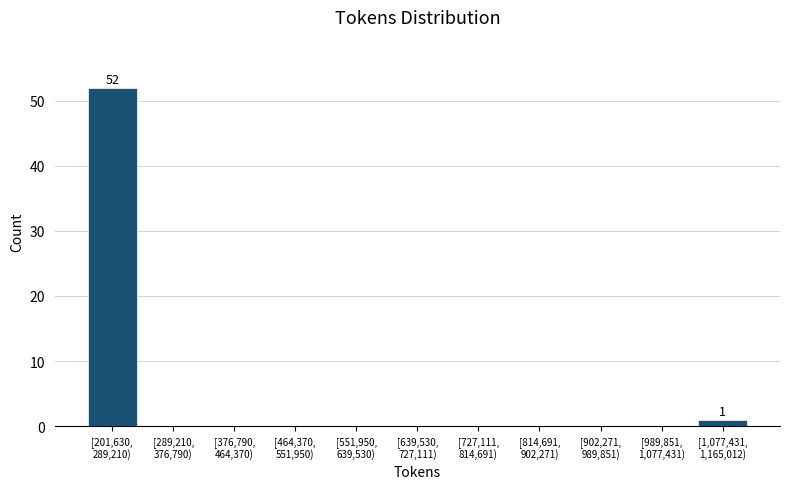

What is the greatest value displayed?

52